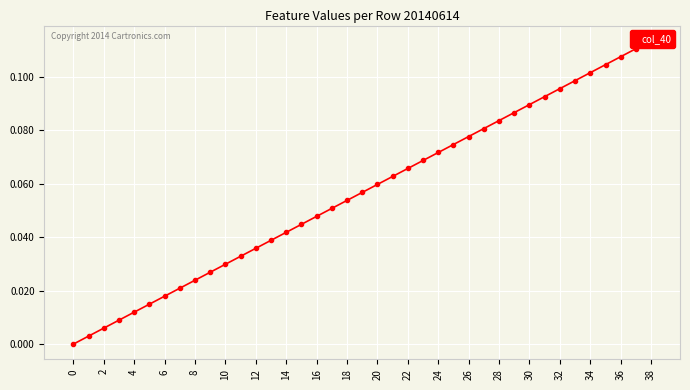

What is the value of the 35th point from the left?

0.1